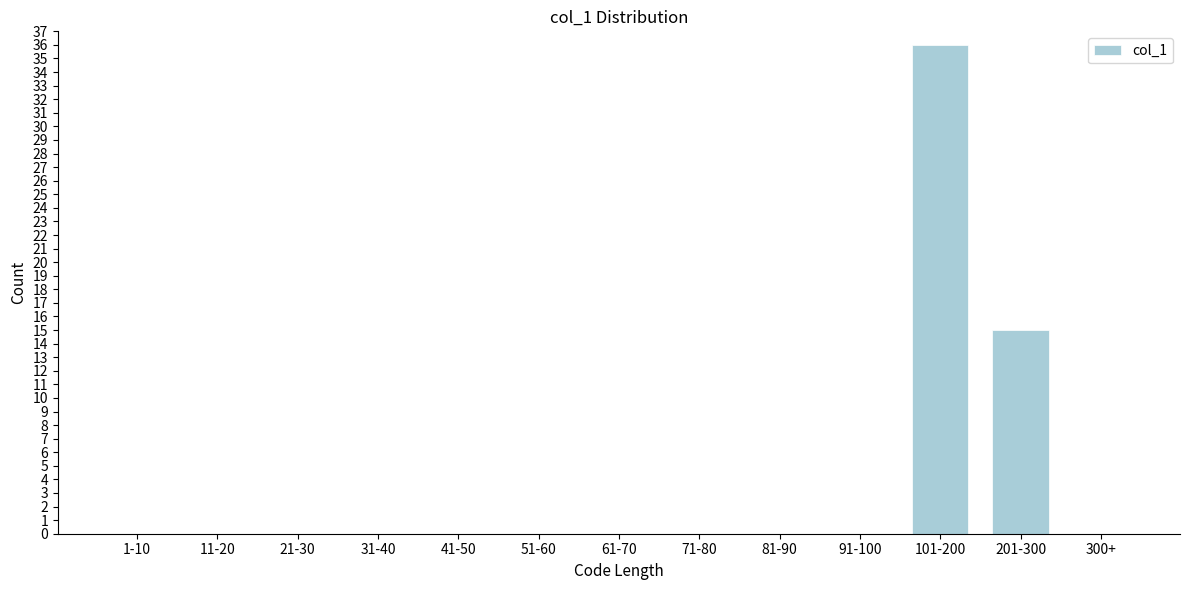

Reading left to right, extract all data points from this chart.

1-10=0	11-20=0	21-30=0	31-40=0	41-50=0	51-60=0	61-70=0	71-80=0	81-90=0	91-100=0	101-200=36	201-300=15	300+=0